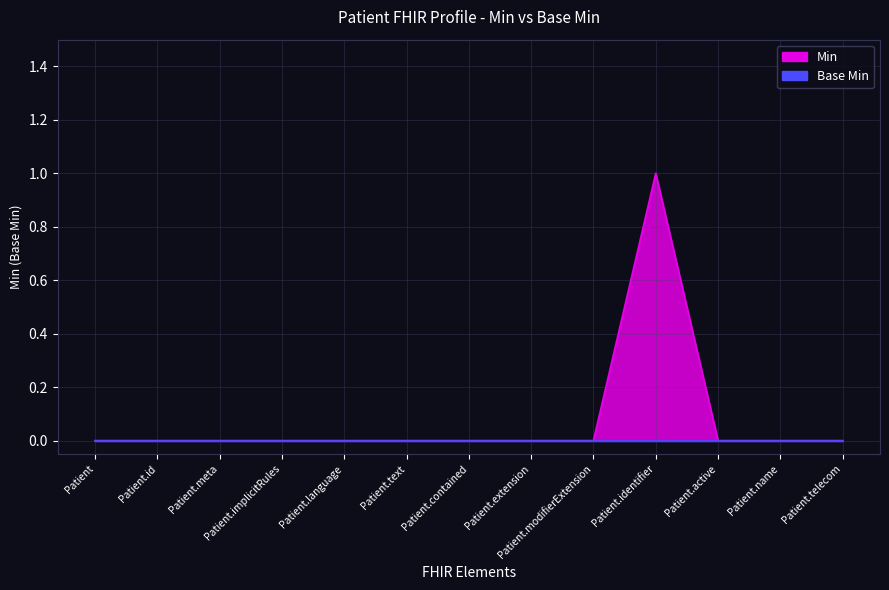

True or false: the data has more than 2 interior local peaks.

False